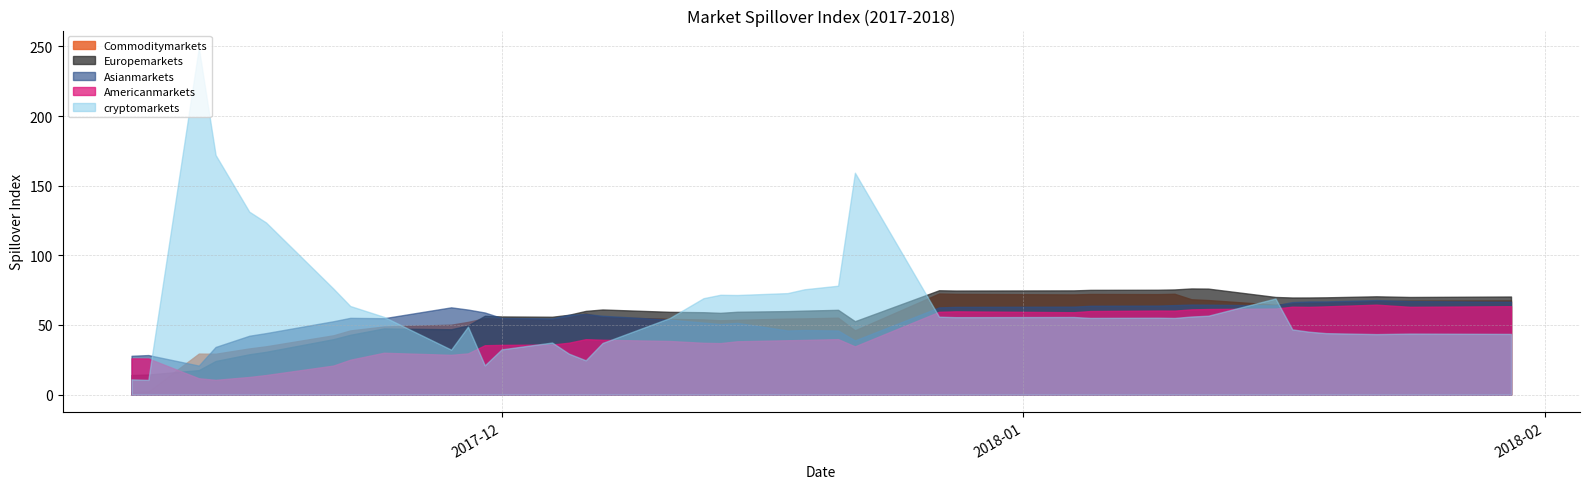

Read the Asianmarkets value at 2017-12-11.

53.8